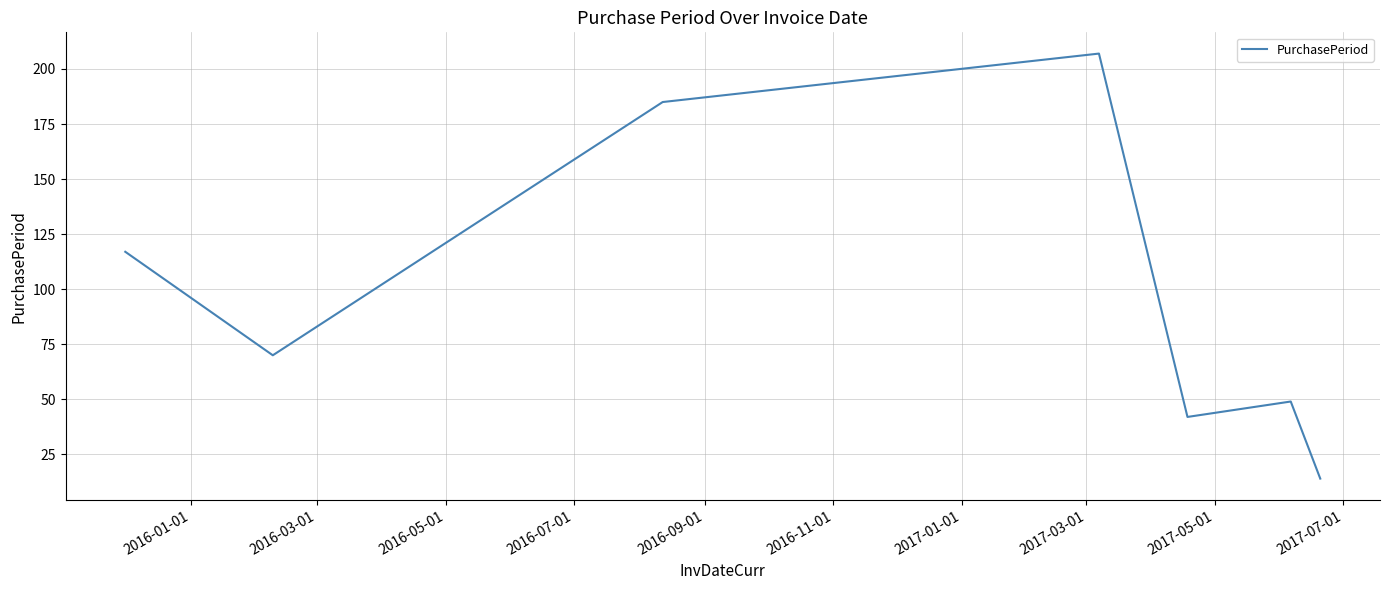

True or false: the data has more than 2 interior local peaks.

False